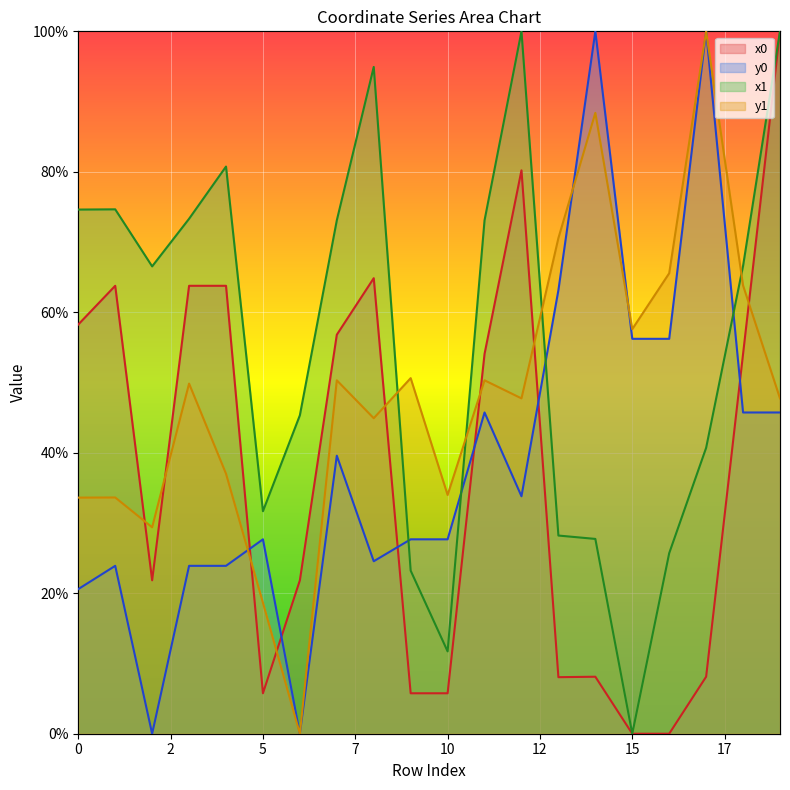

Which series ends up on top after the final intersection of y0 and x0?

x0